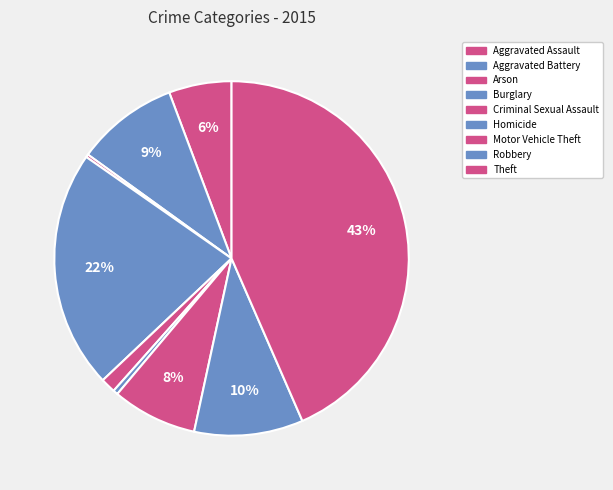

Between Criminal Sexual Assault and Homicide, which is larger?

Criminal Sexual Assault